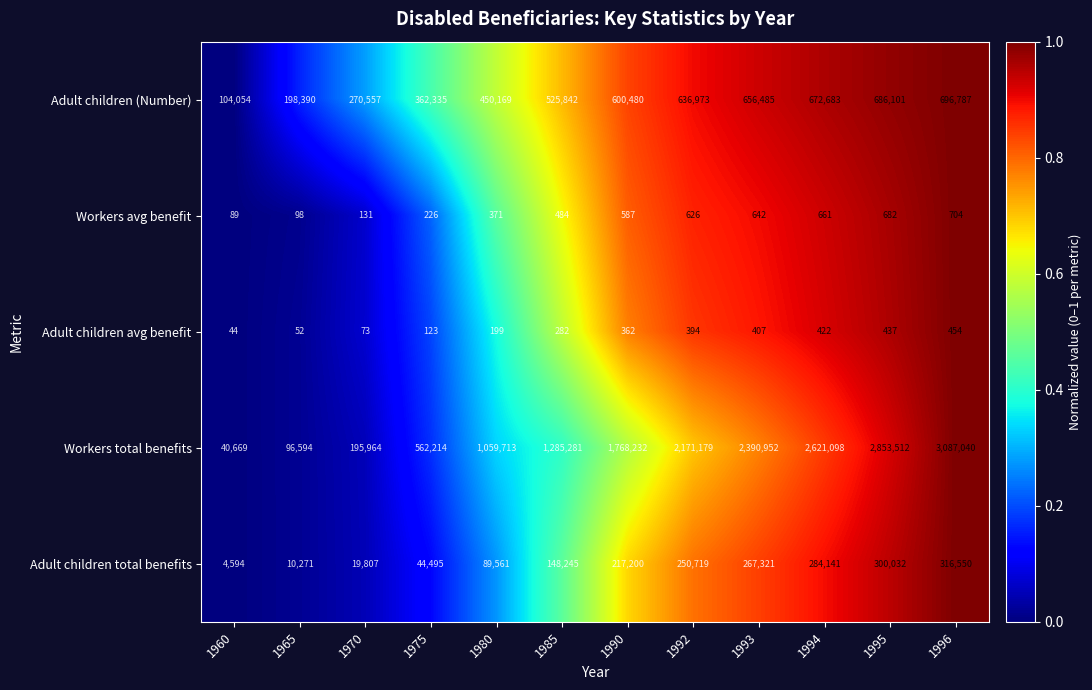

Rank the series by their maximum value, from highest to lowest.

Workers total benefits, Adult children (Number), Adult children total benefits, Workers avg benefit, Adult children avg benefit